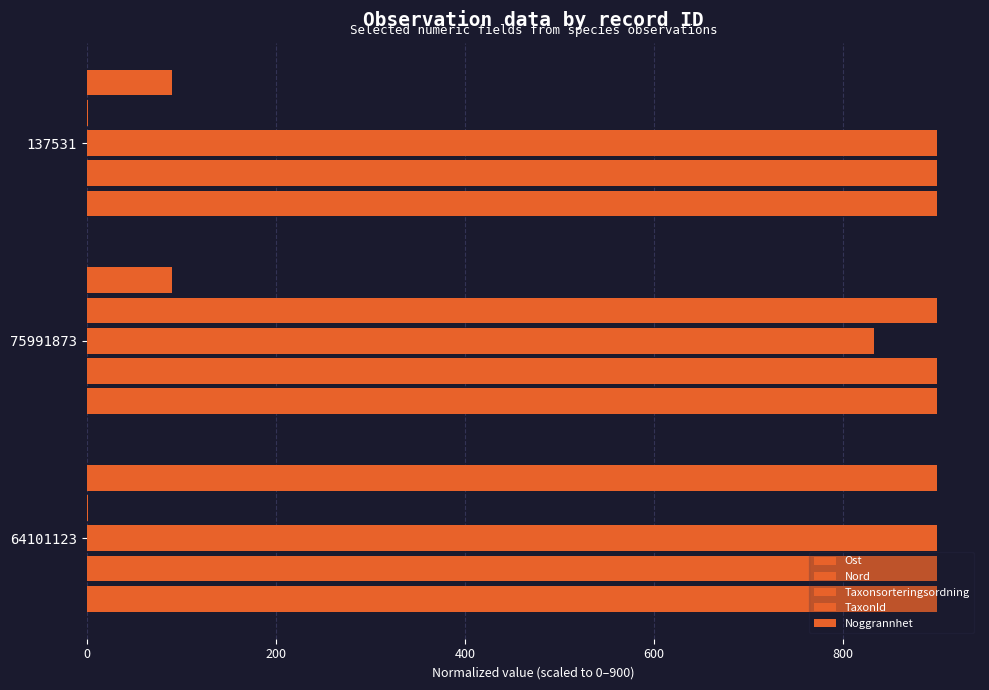

Count the number of data series in this chart.

5